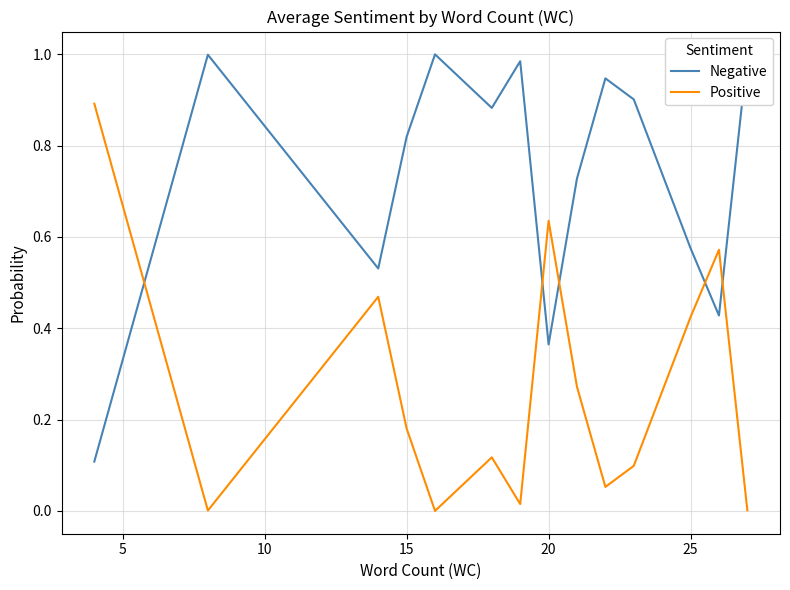

True or false: Positive and Negative intersect in this chart.

True